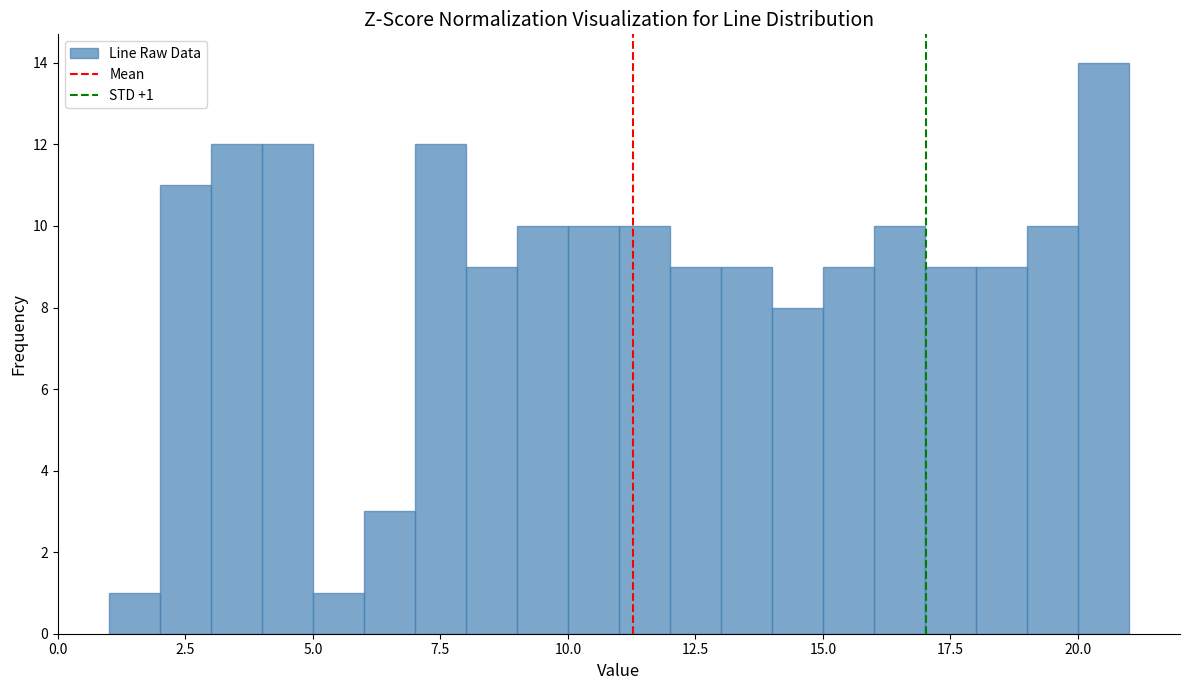

Read against the x-axis, roughly where is the centre of the tallest bar?

20.5